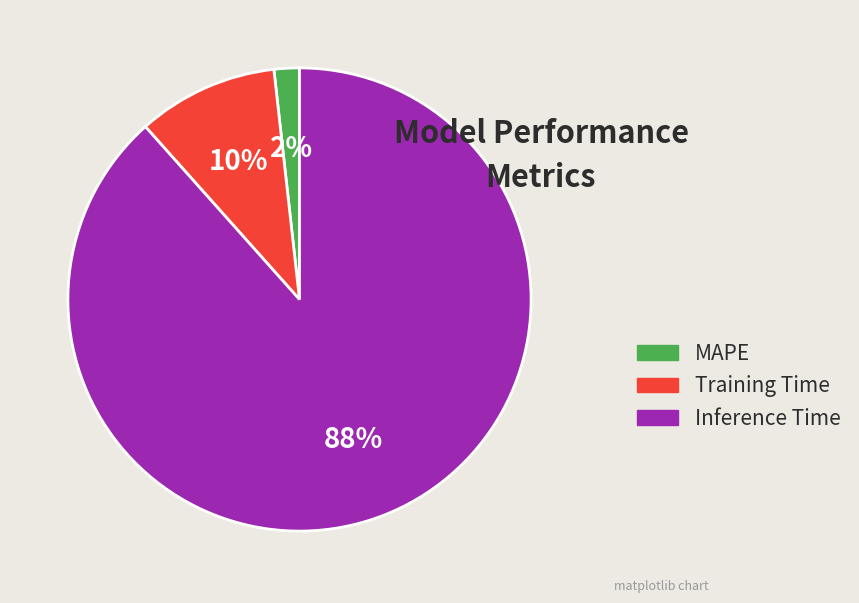

Does MAPE account for over 50% of the chart?

No